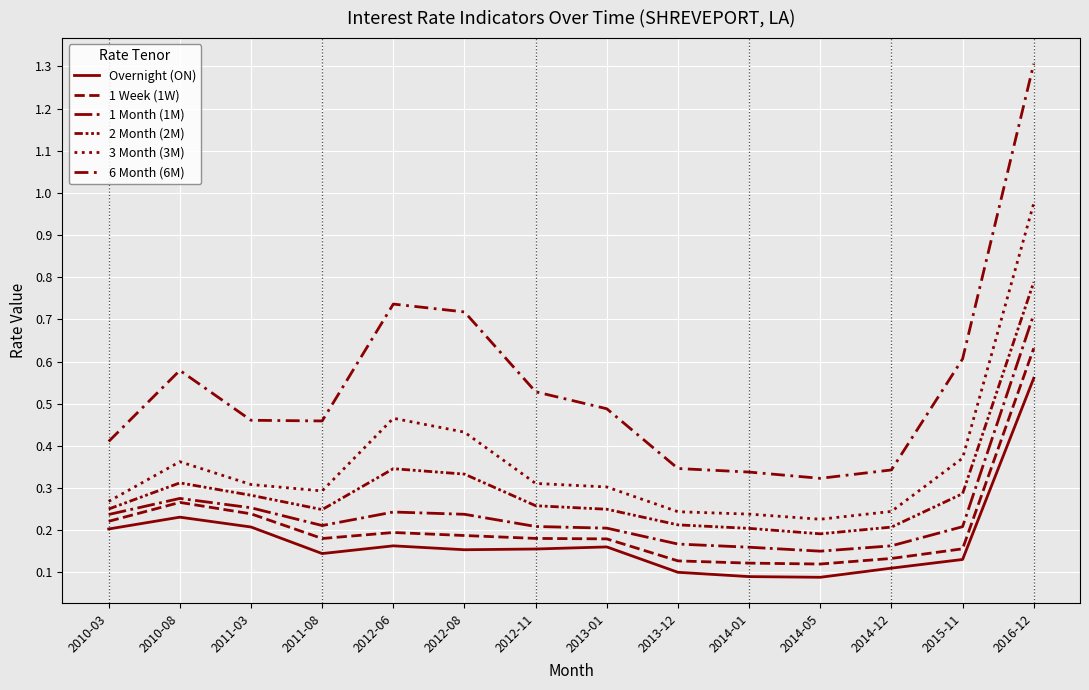

Count the number of data series in this chart.

6